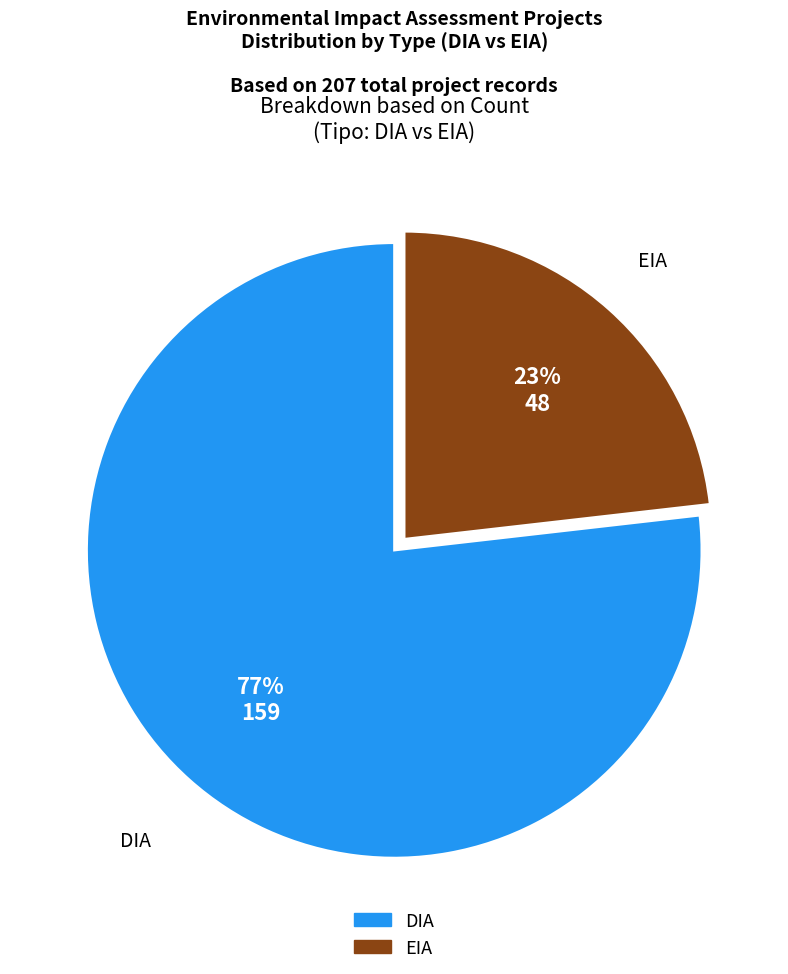

True or false: EIA accounts for 31% of the total.

False